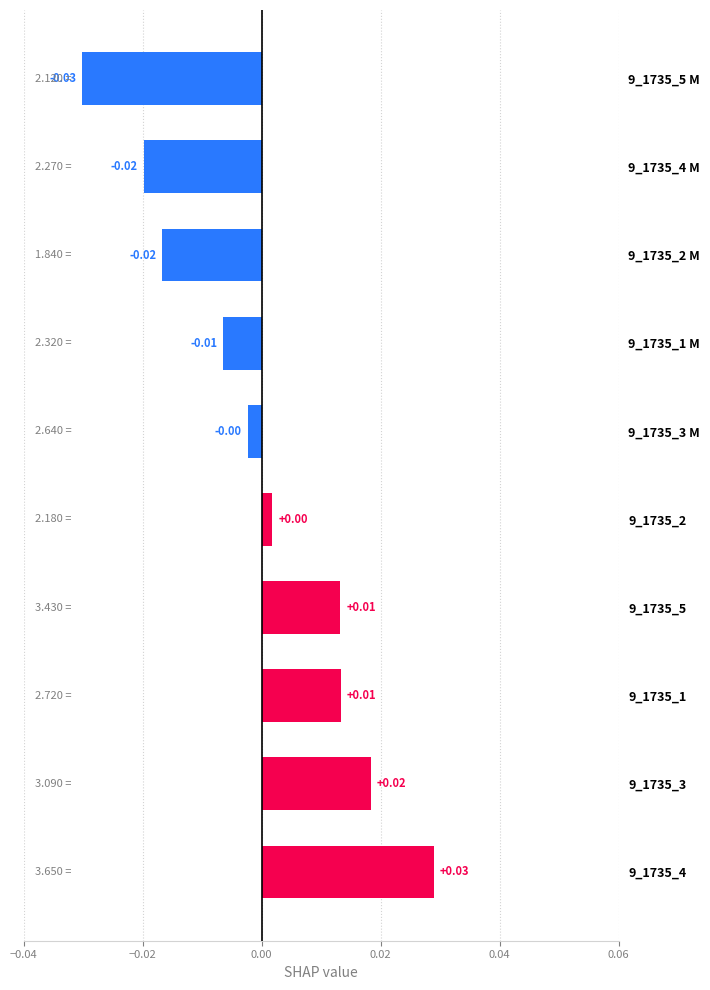

Between 9_1735_3 M and 9_1735_4 M, which is larger?

9_1735_3 M